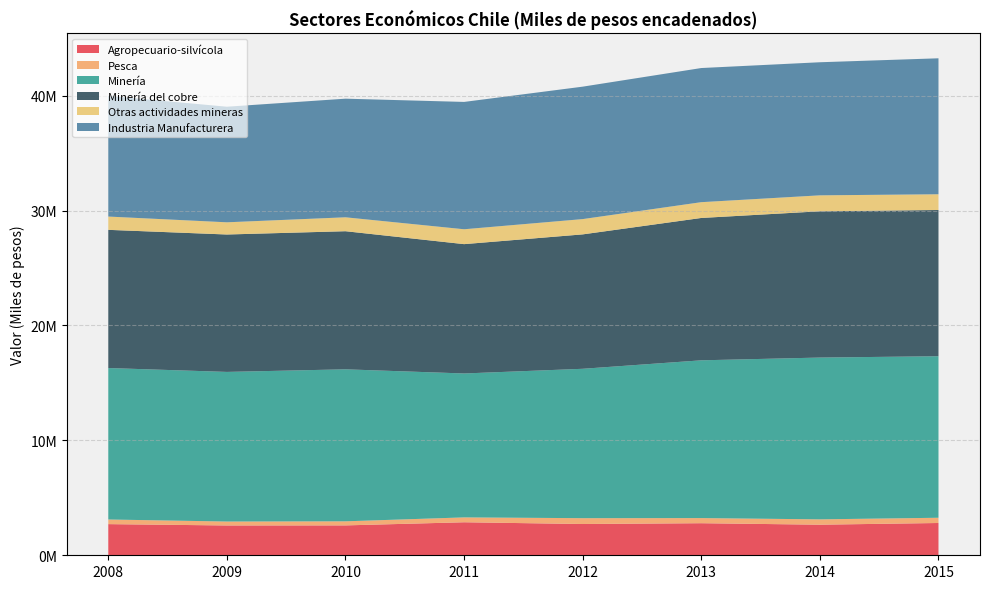

Reading left to right, extract all data points from this chart.

Agropecuario-silvícola: 2008=2711422	2009=2594152	2010=2600616	2011=2873800	2012=2720976	2013=2791233	2014=2661805	2015=2809813
Pesca: 2008=403102	2009=342788	2010=355050	2011=423222	2012=508312	2013=445996	2014=464834	2015=455764
Minería: 2008=13181353	2009=13020202	2010=13227558	2011=12524357	2012=12999697	2013=13729316	2014=14079583	2015=14056781
Minería del cobre: 2008=12025189	2009=11958754	2010=12018881	2011=11255892	2012=11697473	2013=12389005	2014=12730087	2015=12725260
Otras actividades mineras: 2008=1156164	2009=1061447	2010=1210533	2011=1294297	2012=1329835	2013=1373453	2014=1387587	2015=1370004
Industria Manufacturera: 2008=10504180	2009=10059354	2010=10323354	2011=11082337	2012=11525647	2013=11673914	2014=11582120	2015=11832854